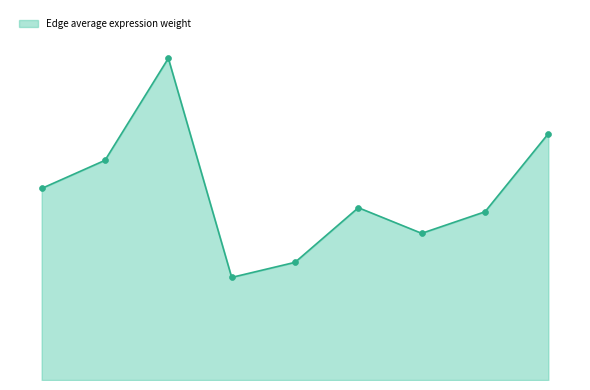

Does the chart have visible grid lines?

No